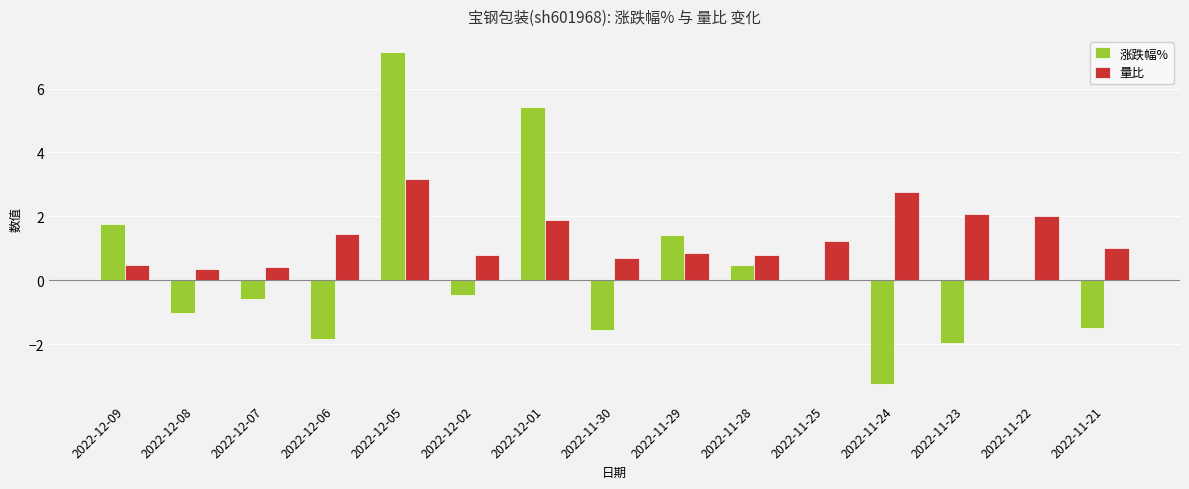

What is the sum of all 量比 values?

19.9